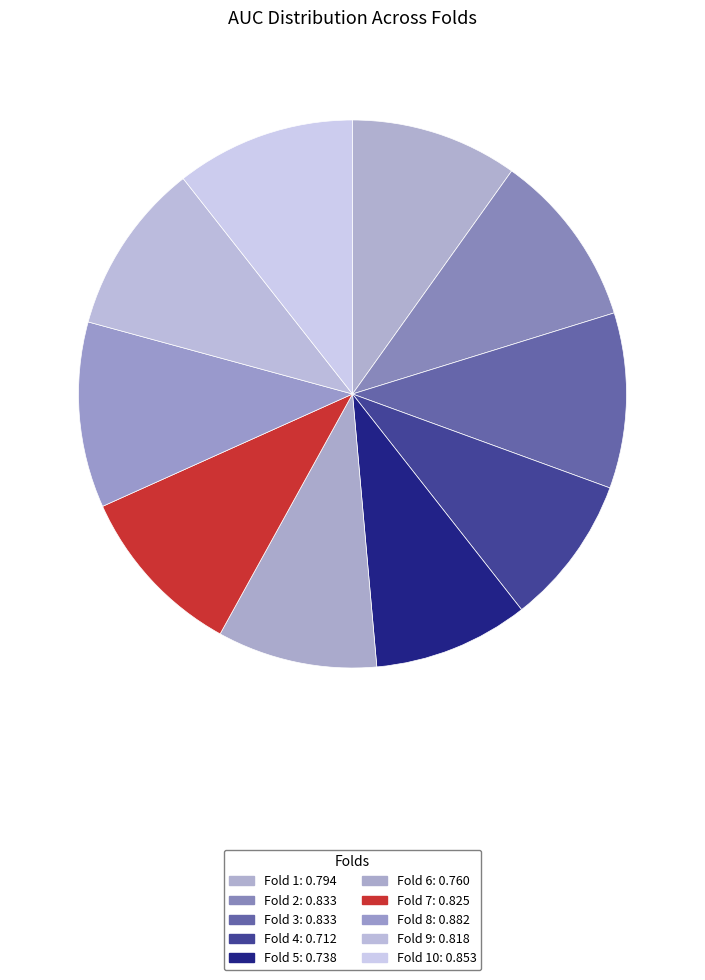

Count the number of slices in the pie.

10